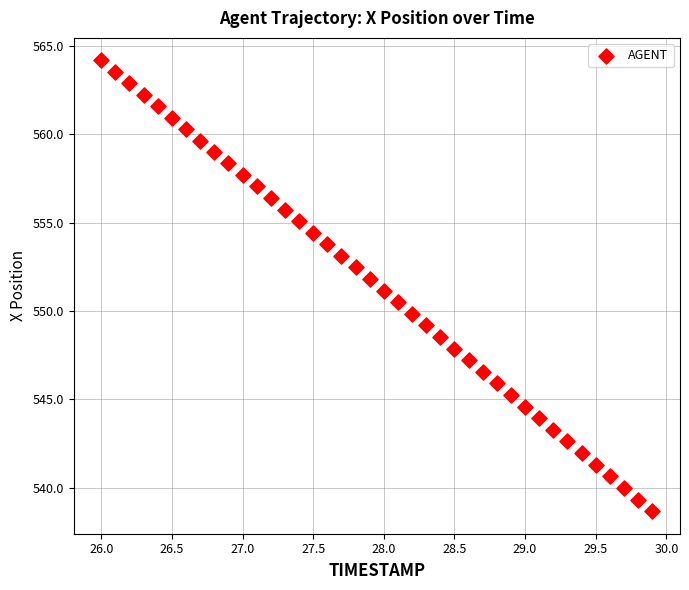

What is the range of X values (max minus min)?

3.9